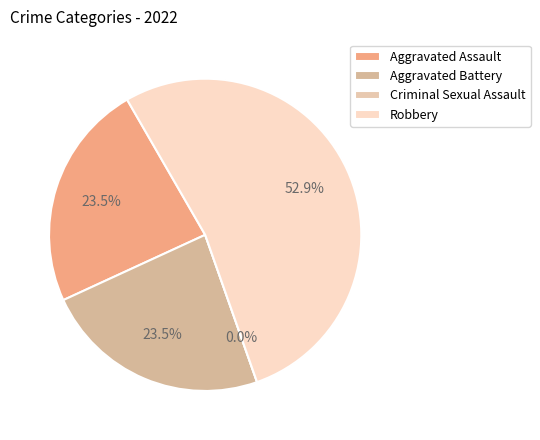

Which category has the biggest portion of the pie?

Robbery